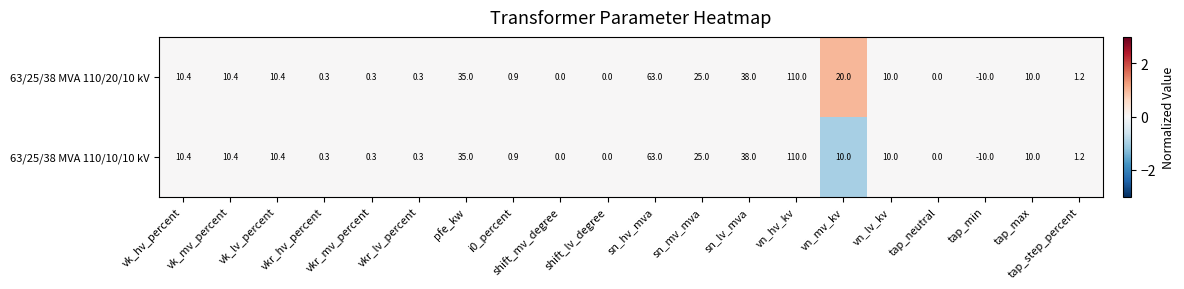

List the series in order of their overall mean, lowest first.

63/25/38 MVA 110/10/10 kV, 63/25/38 MVA 110/20/10 kV